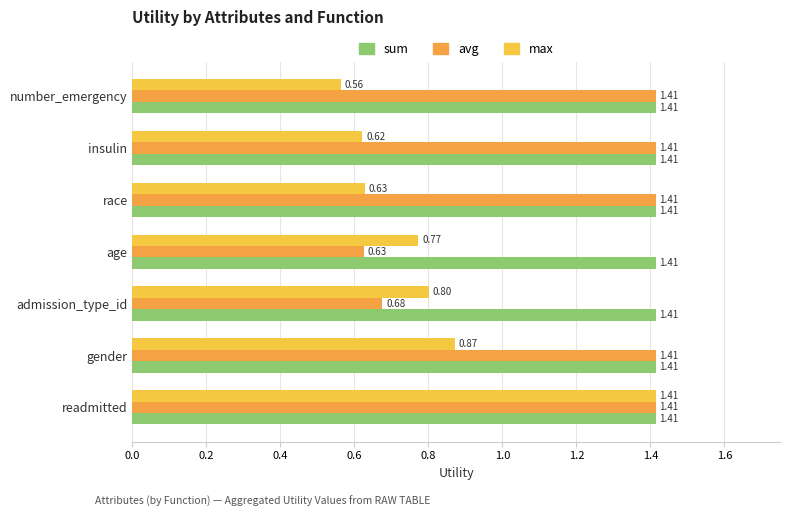

Rank the series by their average value, from lowest to highest.

max, avg, sum